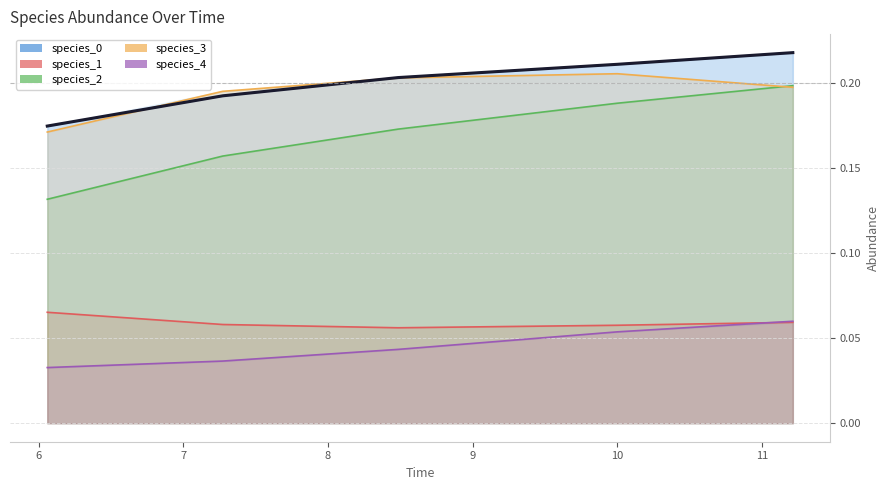

List the series in order of their peak value, highest first.

species_0, species_3, species_2, species_1, species_4